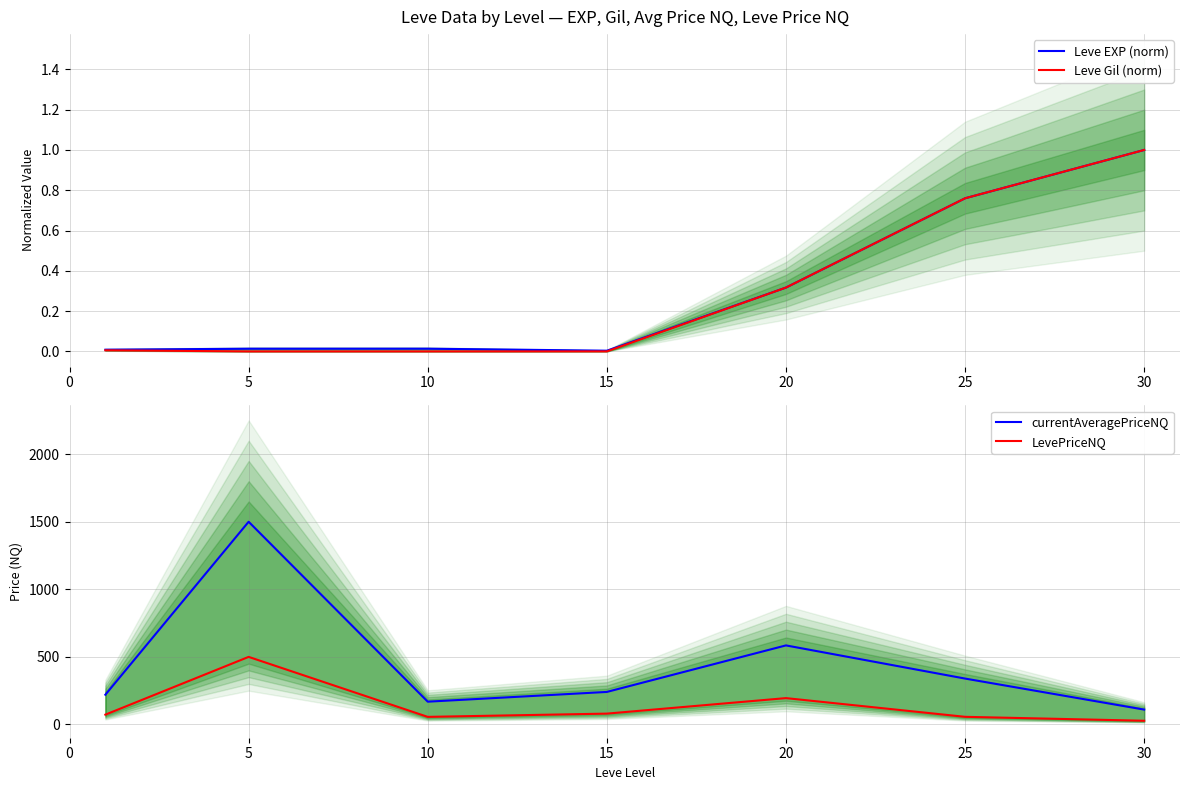

What are all the series names shown in the legend?

Leve EXP (norm), Leve Gil (norm), currentAveragePriceNQ, LevePriceNQ